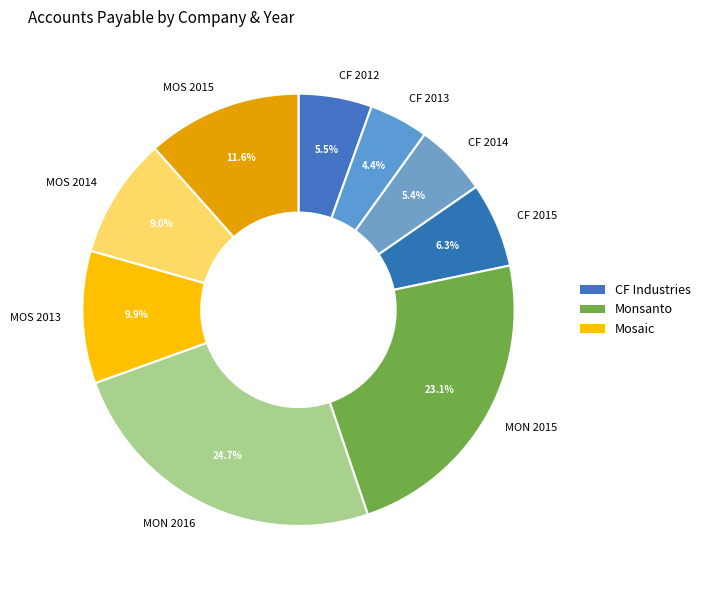

What percentage is the MON 2015 slice, to the nearest percent?

23%